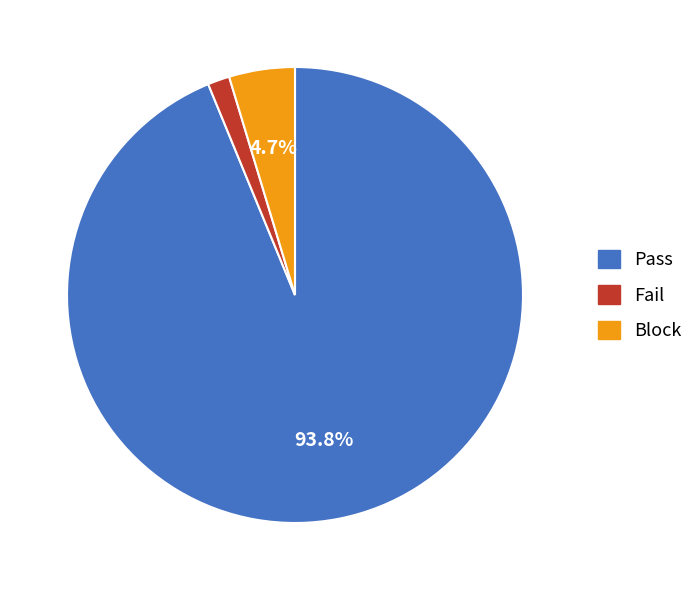

What portion of the pie excludes Block?

95.3%